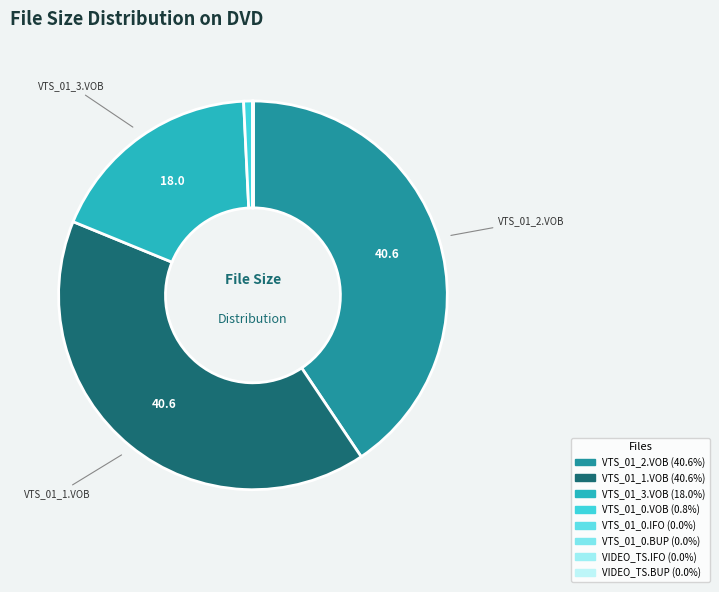

Rank the categories by value from lowest to highest.

VIDEO_TS.IFO, VIDEO_TS.BUP, VTS_01_0.IFO, VTS_01_0.BUP, VTS_01_0.VOB, VTS_01_3.VOB, VTS_01_1.VOB, VTS_01_2.VOB